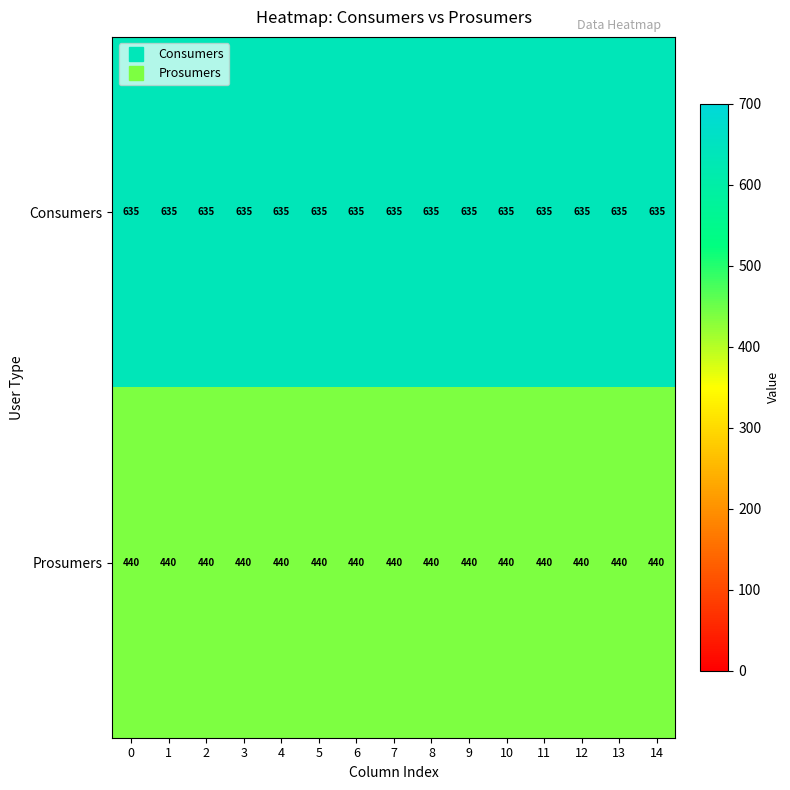

Is the value of Consumers at 2 greater than the value of Prosumers at 14?

Yes